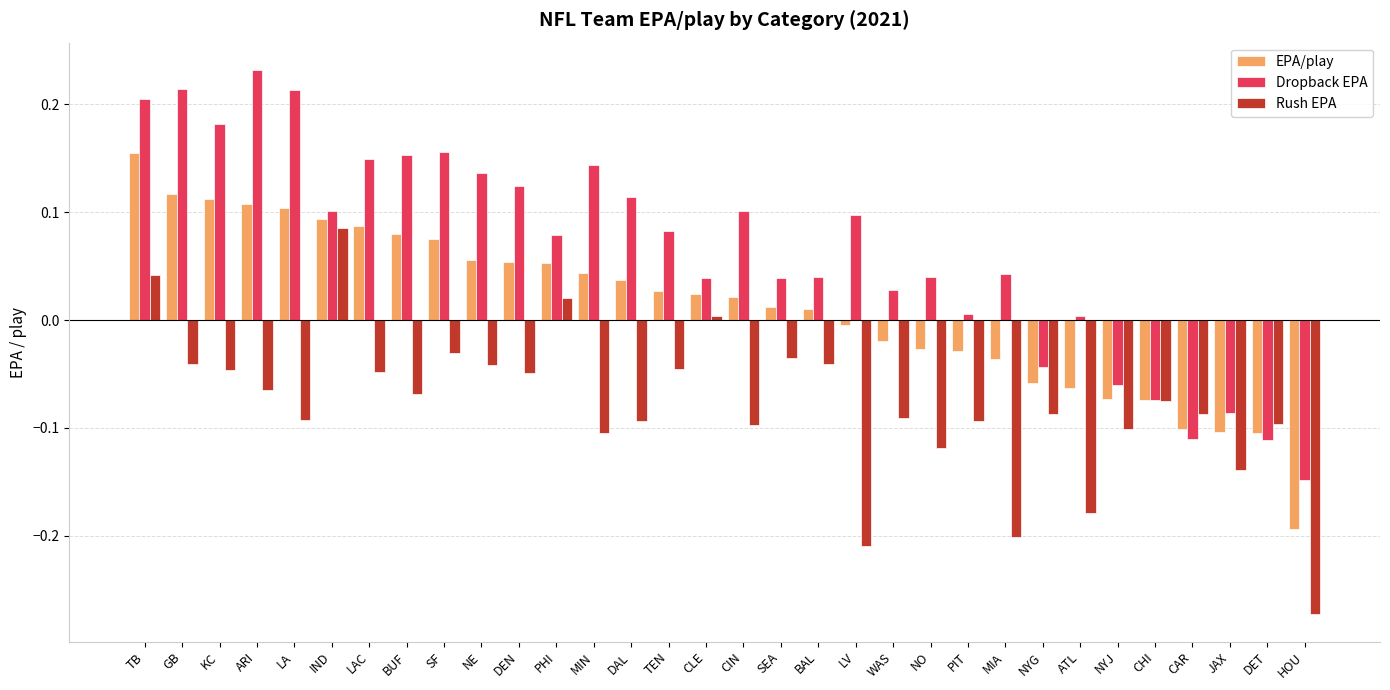

At which category is the sum across all series the highest?

TB